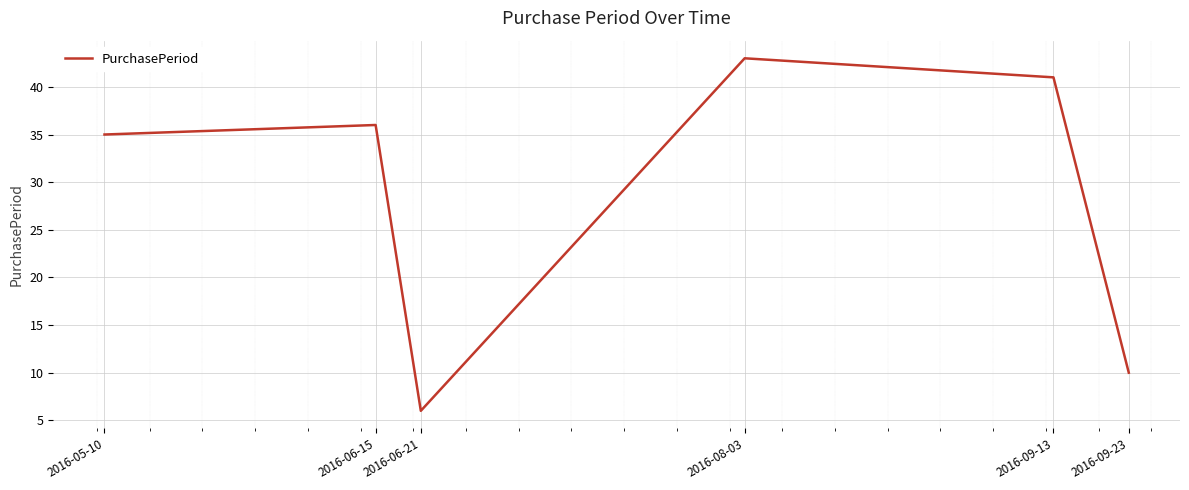

What is the sum of the values at 2016-05-10 and 2016-06-15?

71